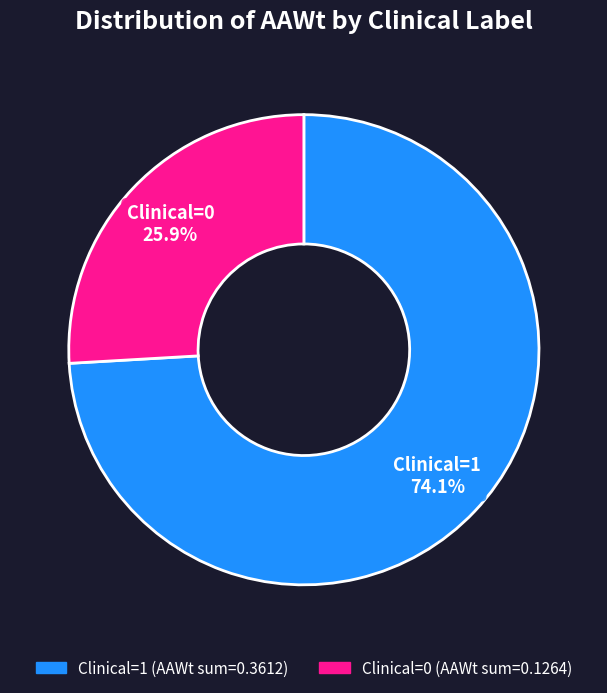

Which slice is the smallest?

Clinical=0